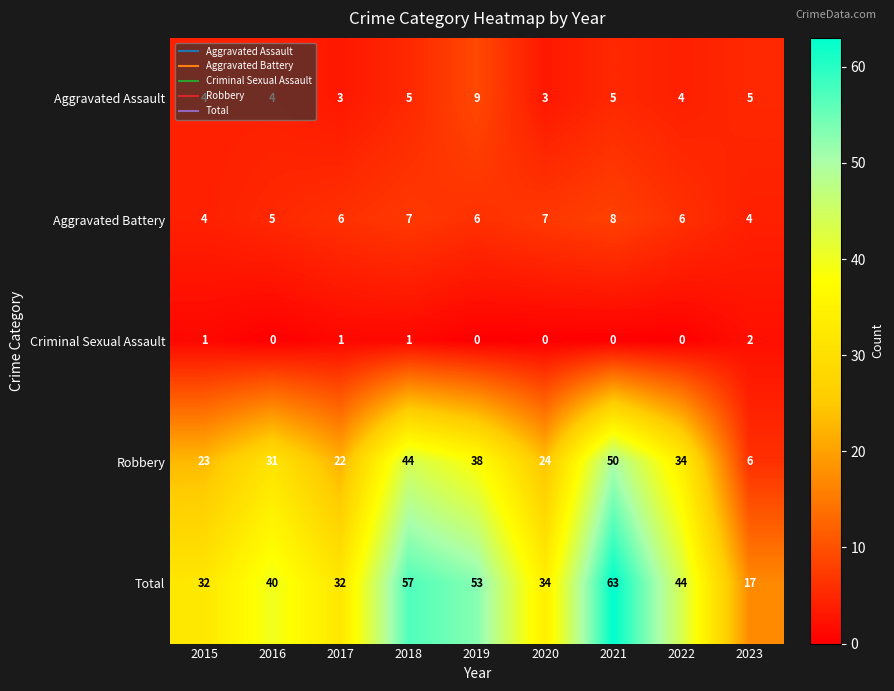

List the series in order of their peak value, lowest first.

Criminal Sexual Assault, Aggravated Battery, Aggravated Assault, Robbery, Total